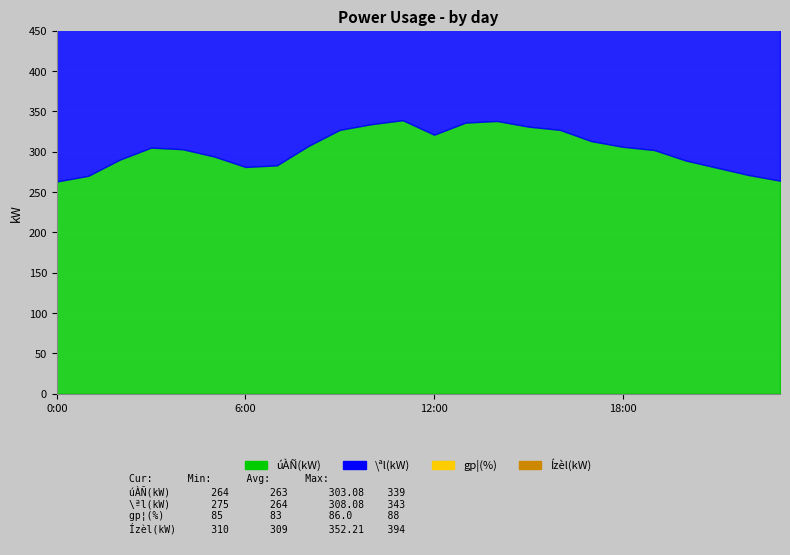

Is the value of gp¦(%) at 8:00 greater than the value of \ªl(kW) at 0:00?

No